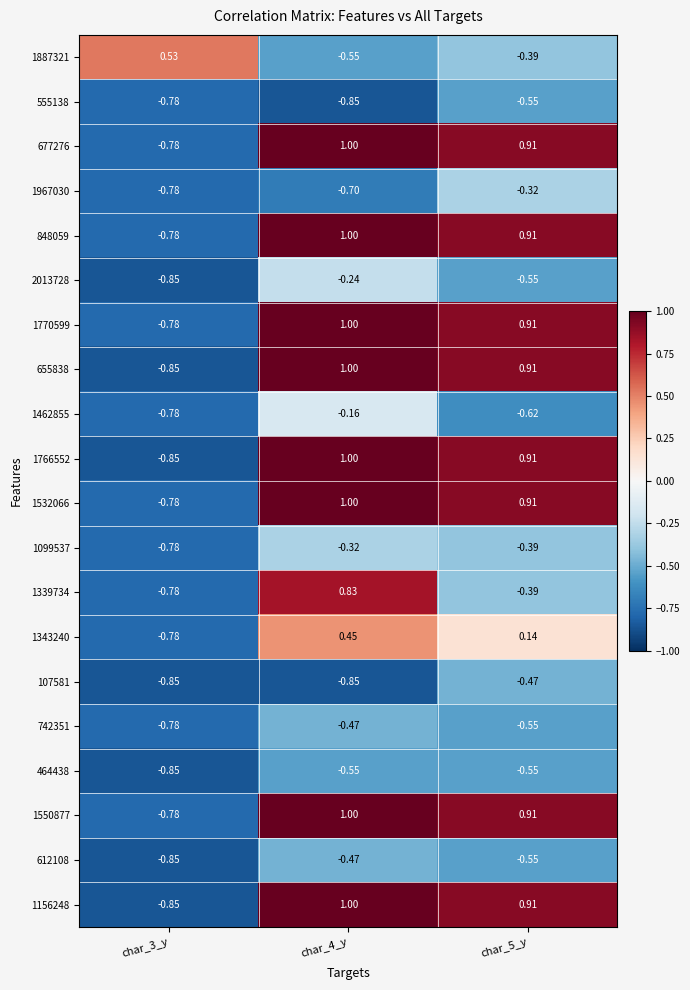

Is the value of 1967030 at char_5_y greater than the value of 677276 at char_4_y?

No